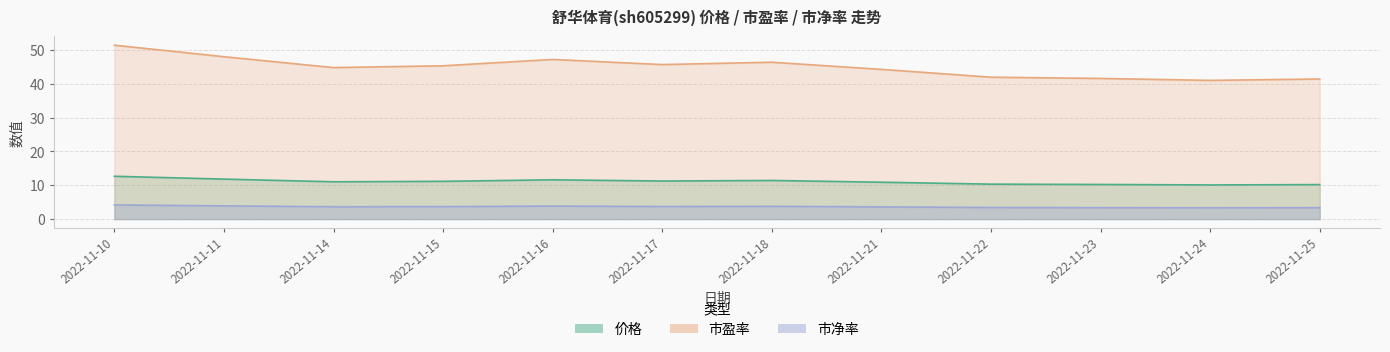

Reading left to right, transcribe all the data shown in this chart.

价格: 12.7	11.8	11.0	11.2	11.6	11.2	11.4	10.9	10.3	10.2	10.1	10.2
市盈率: 51.4	48.0	44.8	45.3	47.2	45.6	46.3	44.2	41.9	41.5	41.0	41.4
市净率: 4.2	3.9	3.6	3.7	3.9	3.7	3.8	3.6	3.4	3.4	3.3	3.4